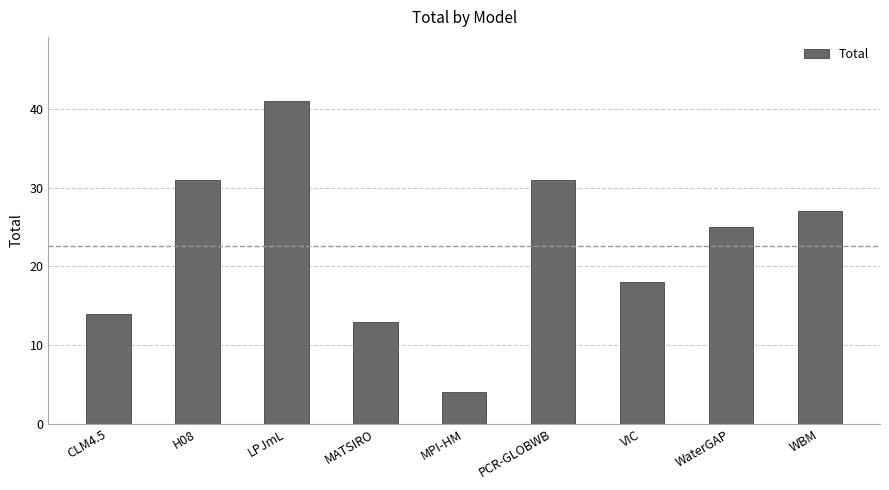

How many bars are there in total?

9